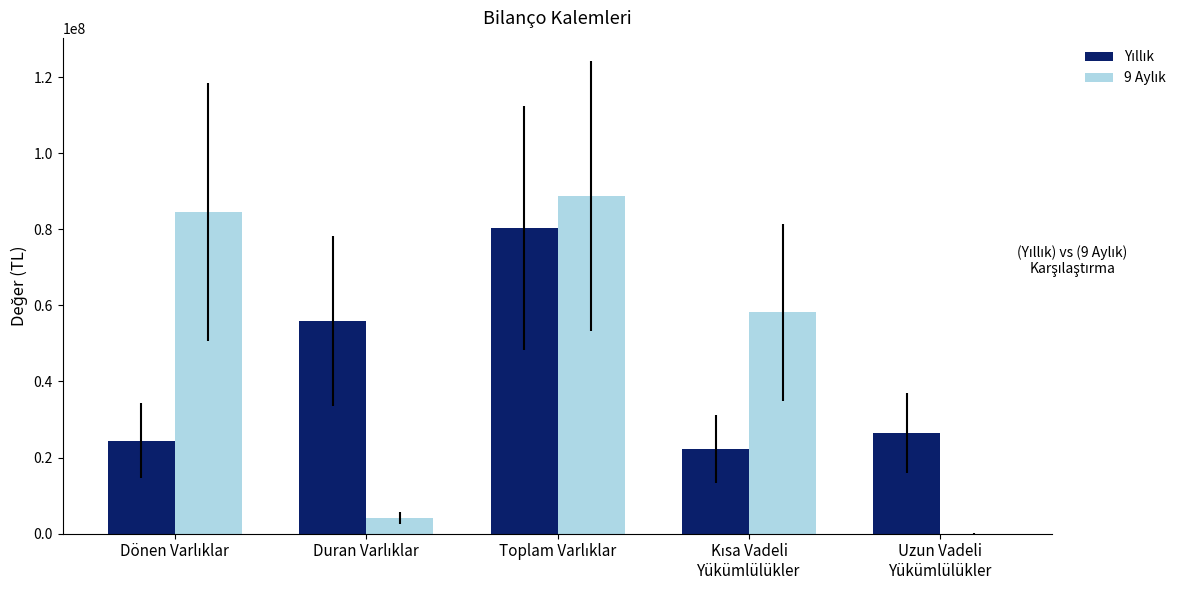

How many groups of bars are there?

5